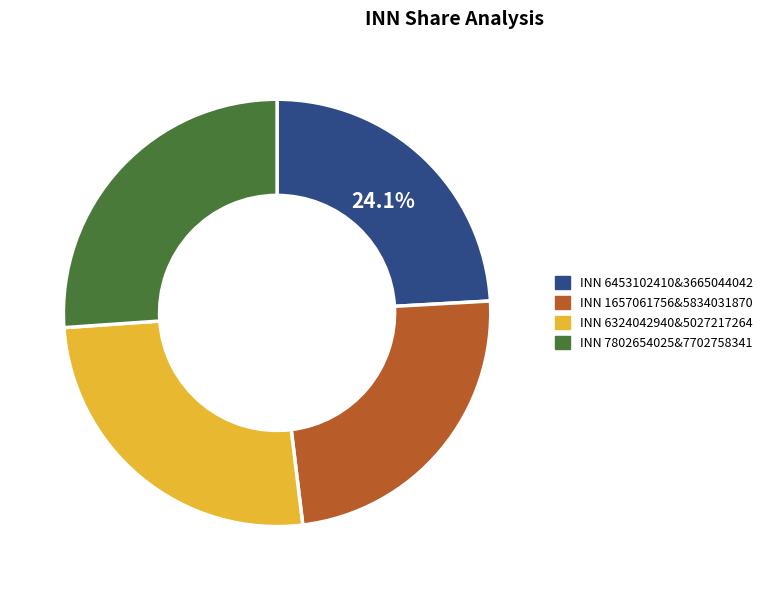

Is there any slice that represents more than half of the pie?

No